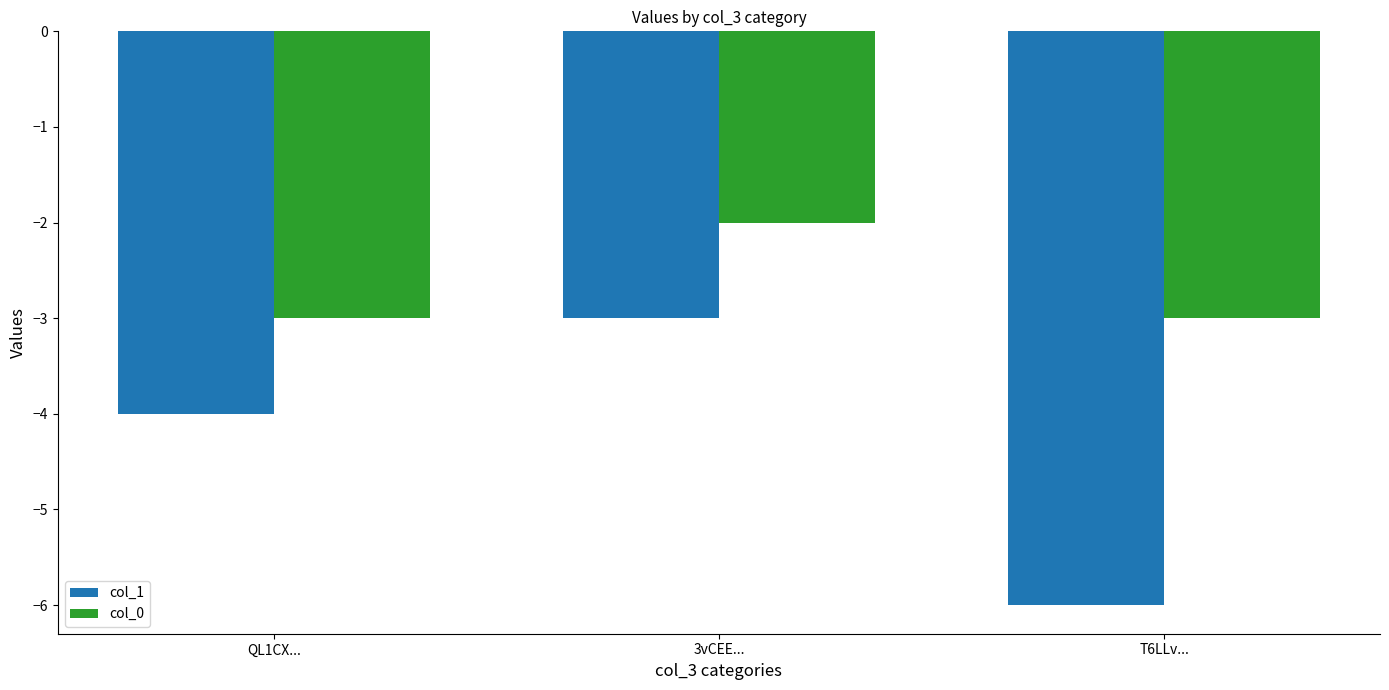

What are all the series names shown in the legend?

col_1, col_0